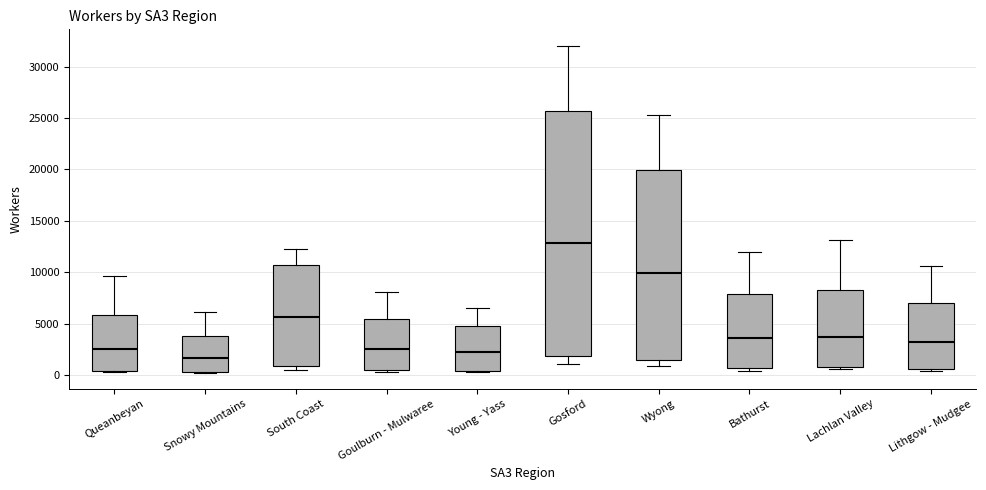

Which box has the lowest median line?

Snowy Mountains